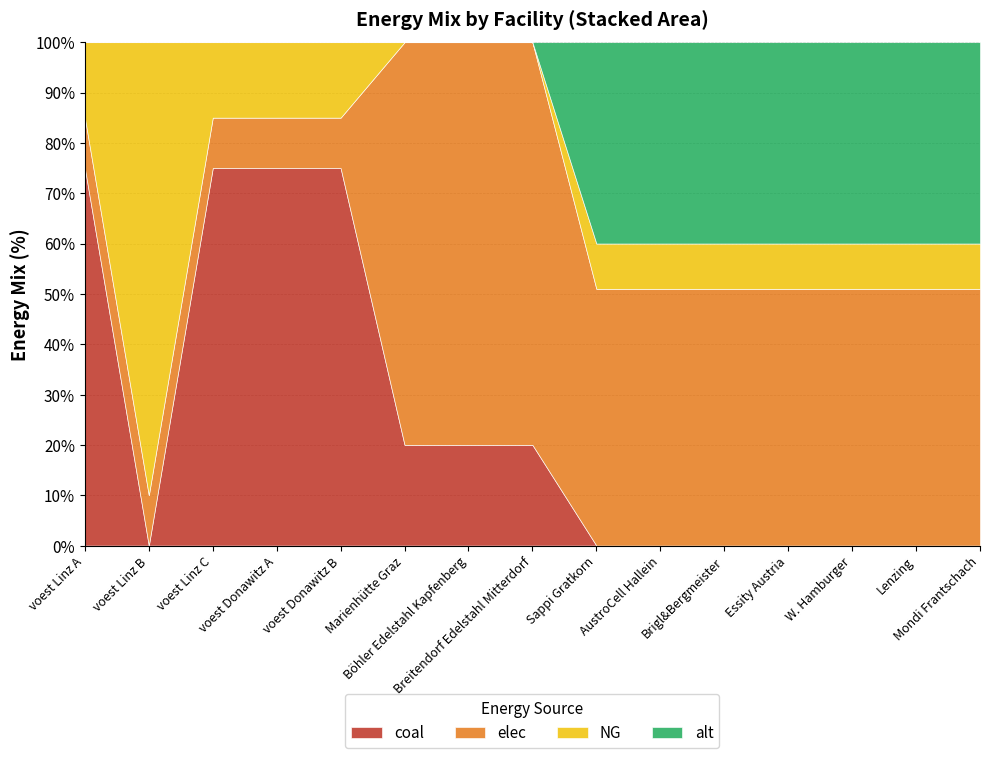

What is the label of the 10th point from the left?

AustroCell Hallein